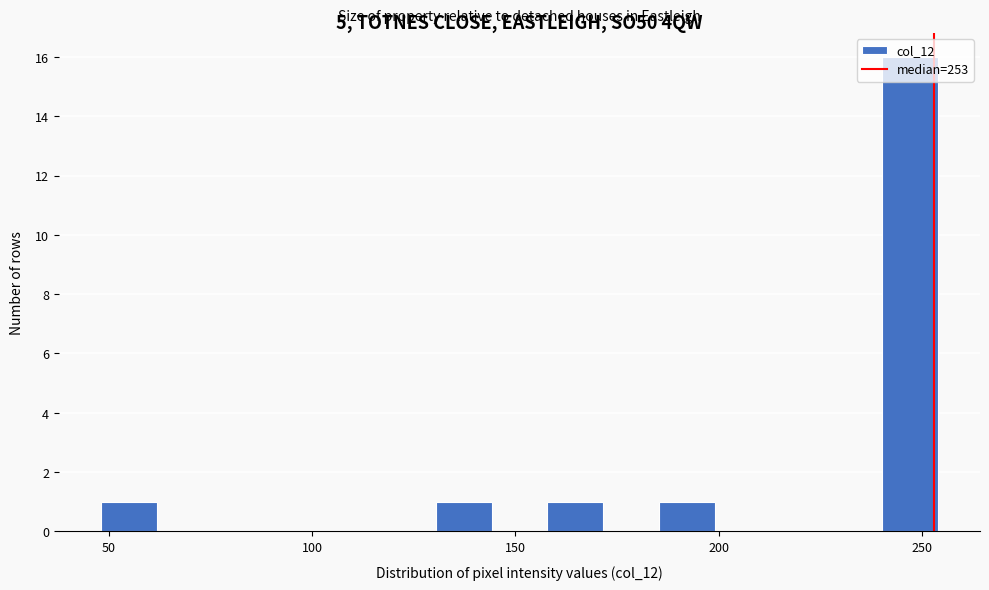

Read against the x-axis, roughly where is the centre of the tallest bar?

245